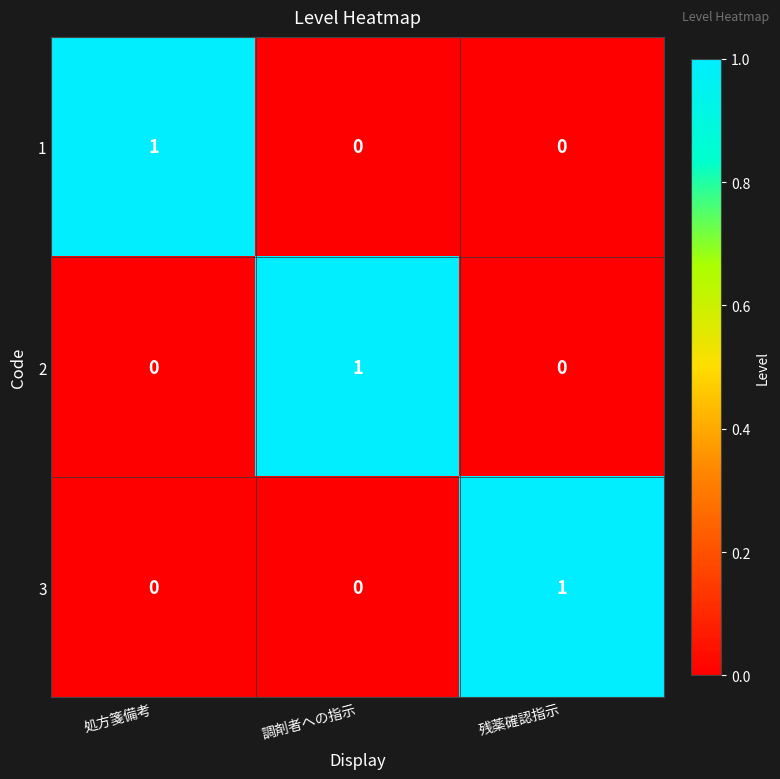

Count the 2 values in the range 0 to 1.

3